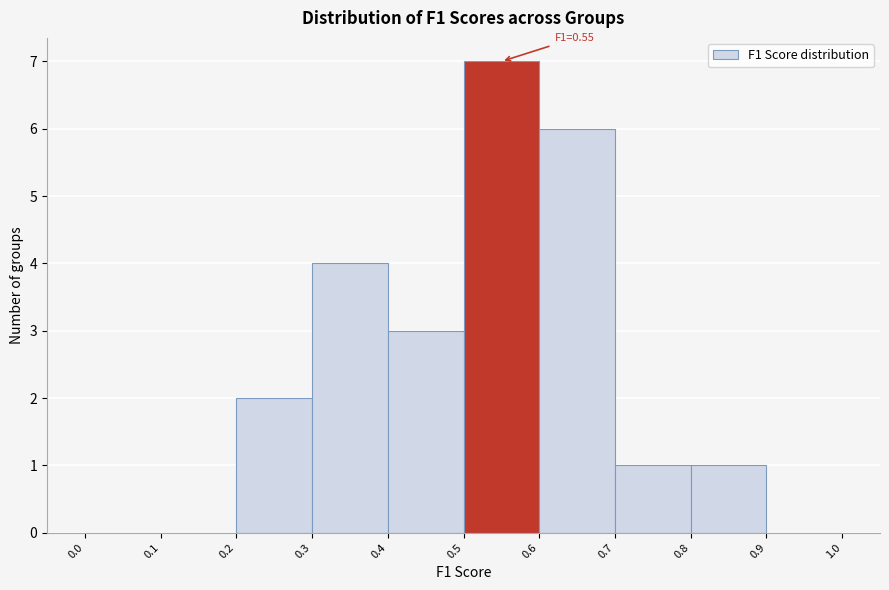

Over which range of the x-axis is the bar tallest?

0.5 to 0.6